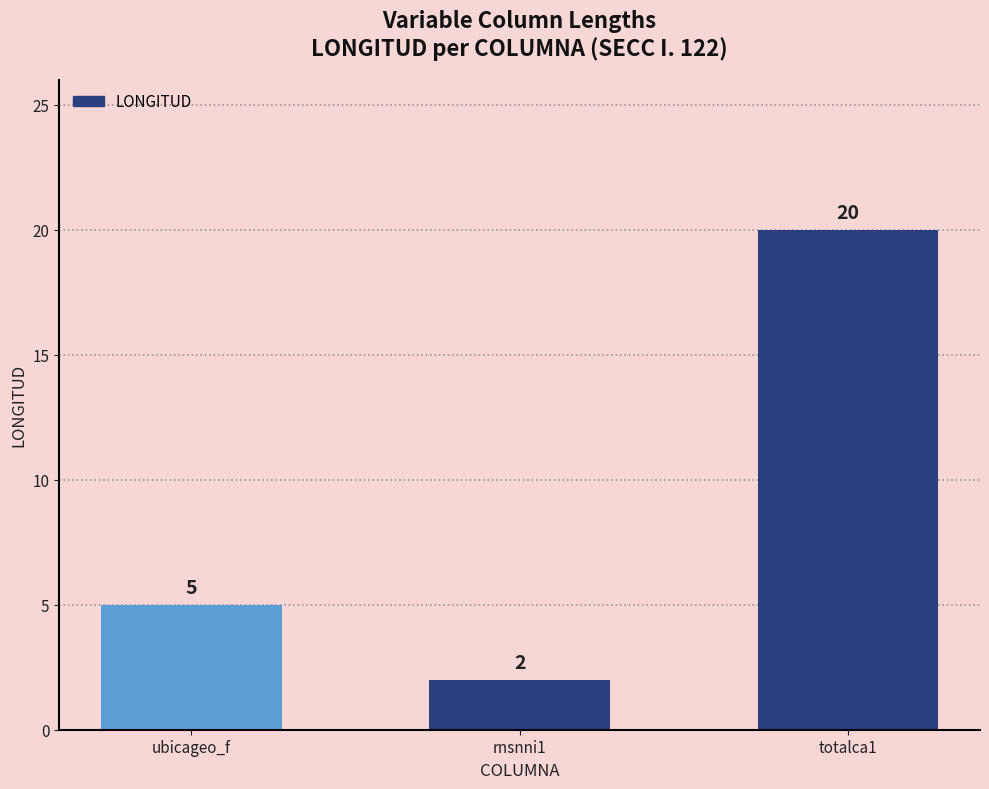

Rank the categories by value from highest to lowest.

totalca1, ubicageo_f, rnsnni1